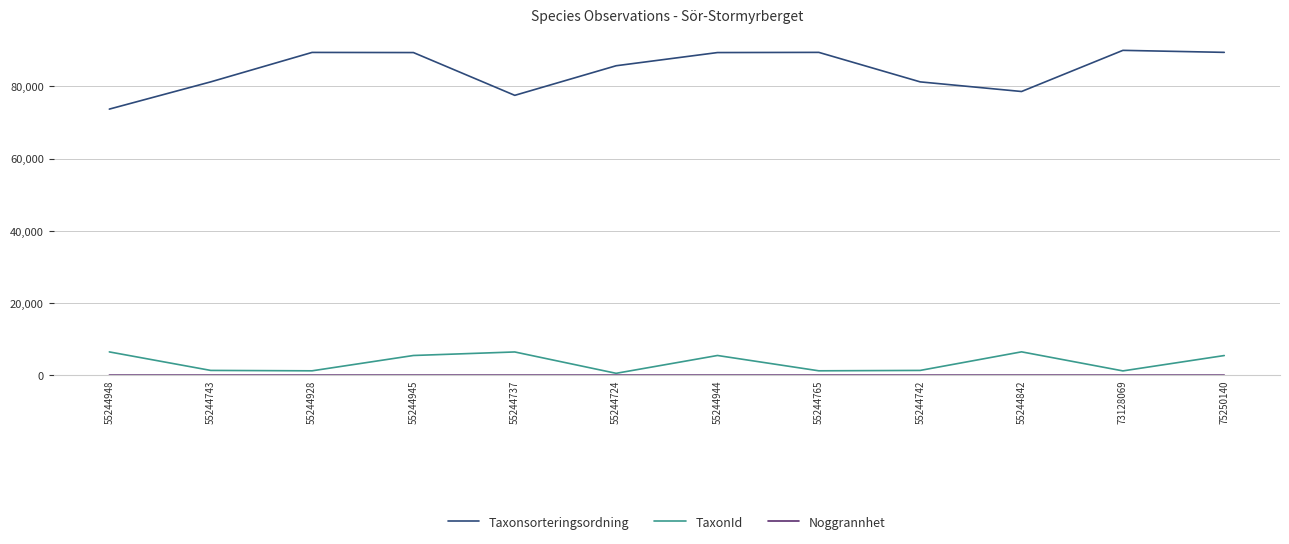

What is the average value of the Taxonsorteringsordning series?

84569